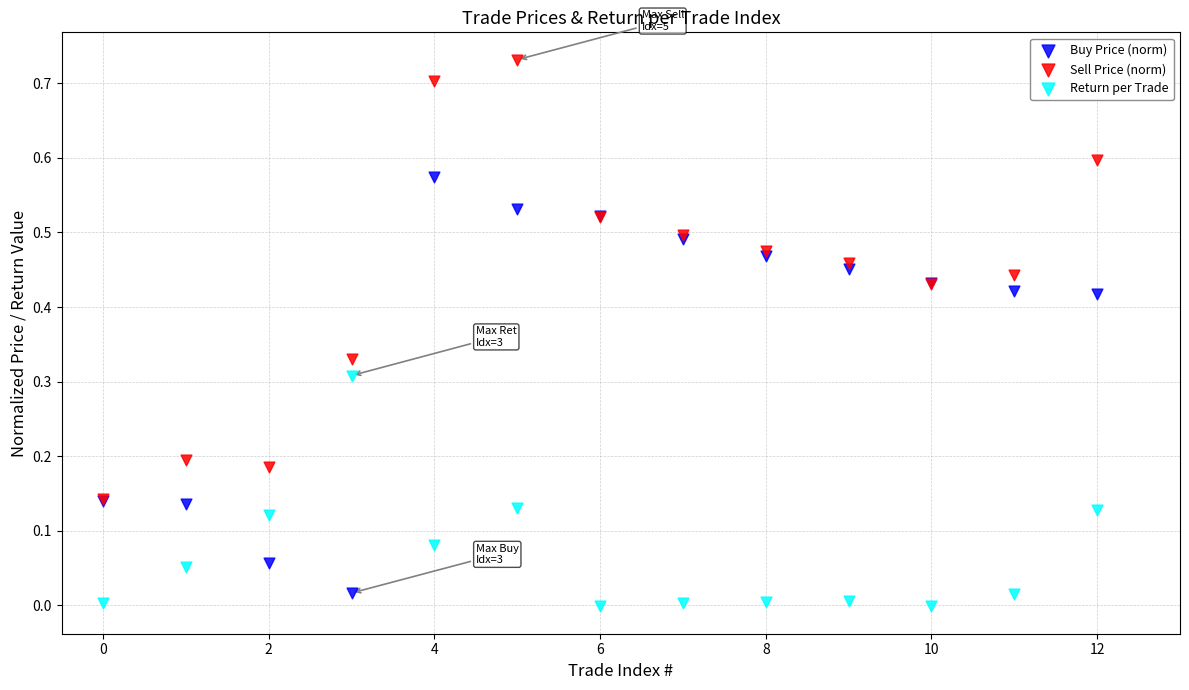

Which series contains the highest Y value?

Sell Price (norm)